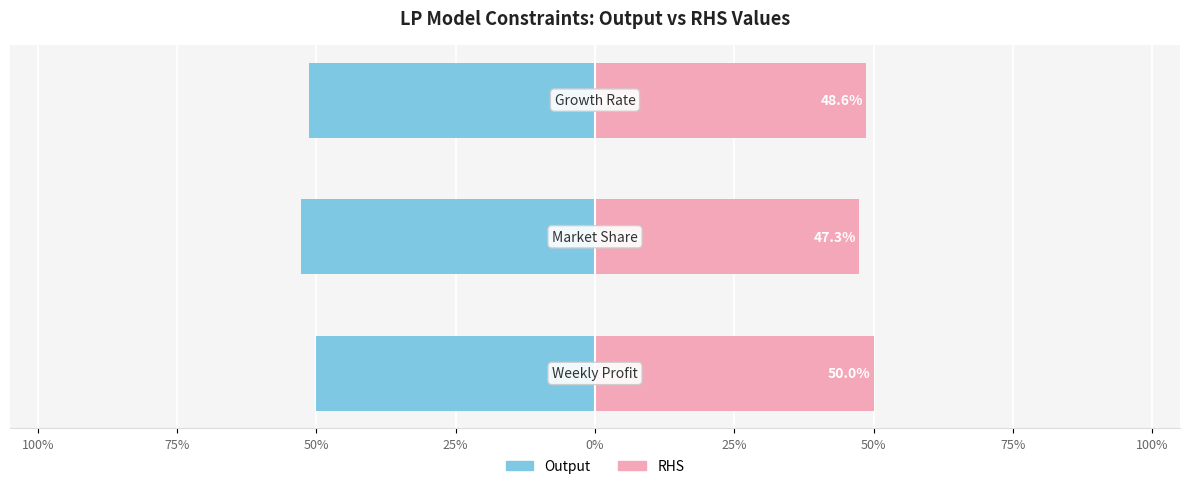

Is the value of Output at 50% greater than the value of RHS at 75%?

No